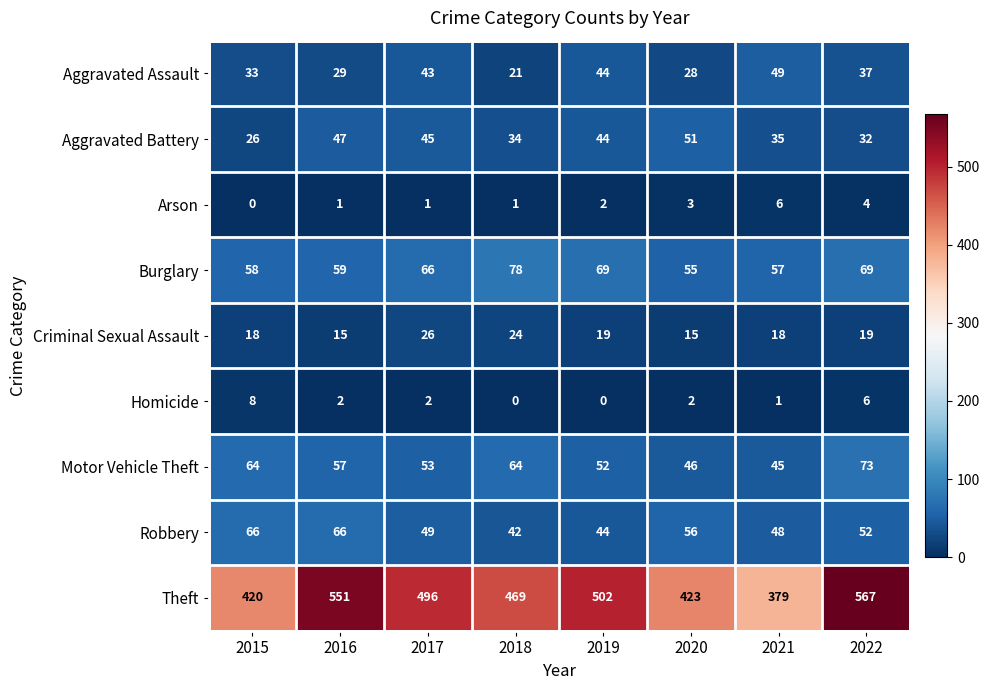

Which category has the highest value across all series?

2022